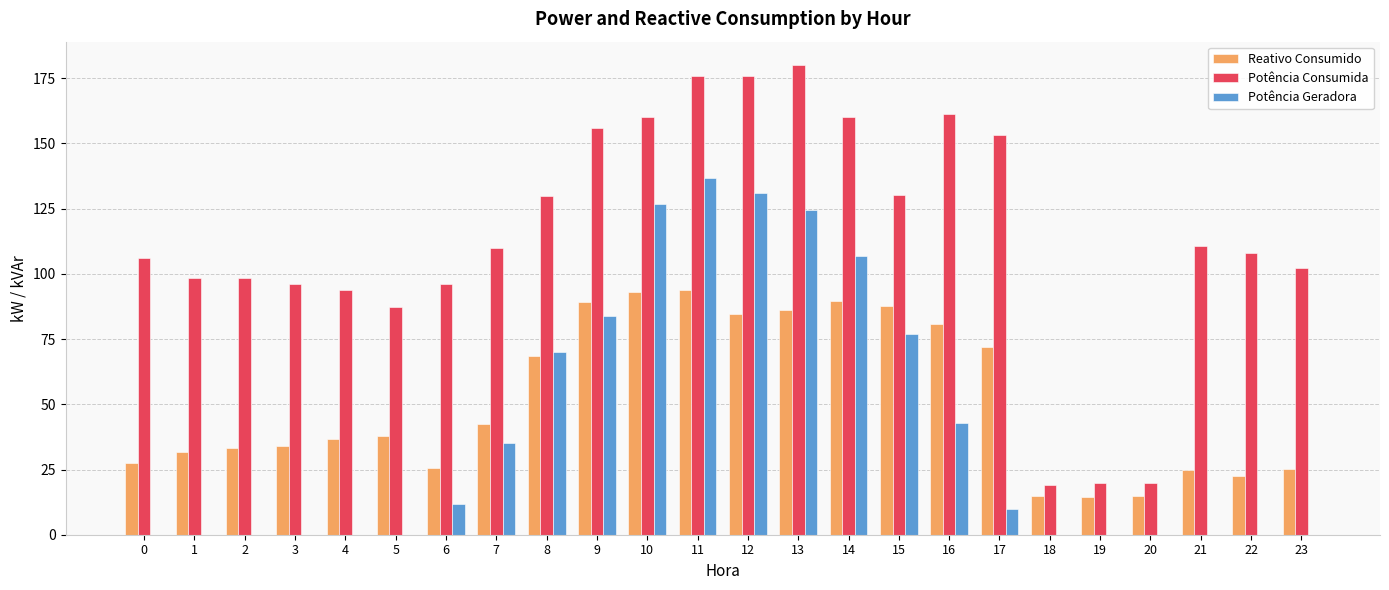

The Potência Geradora series shows 11.9 at 6. True or false?

True